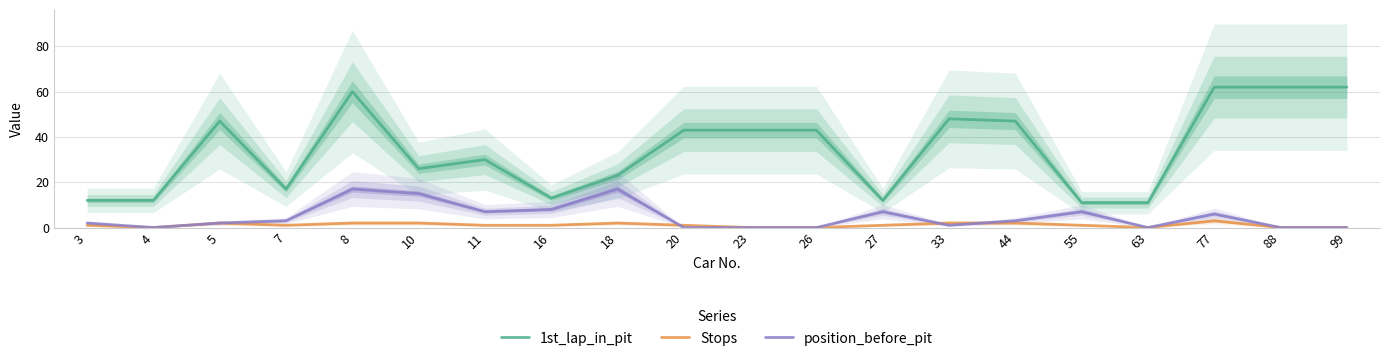

Rank the categories by position_before_pit value from highest to lowest.

8, 18, 10, 16, 11, 27, 55, 77, 7, 44, 3, 5, 33, 4, 20, 23, 26, 63, 88, 99